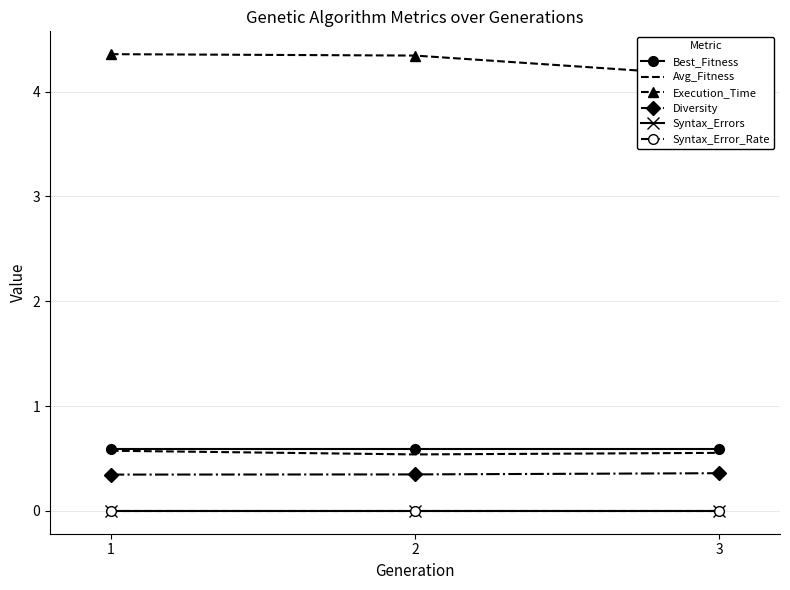

How many Diversity values are between 0 and 1?

3